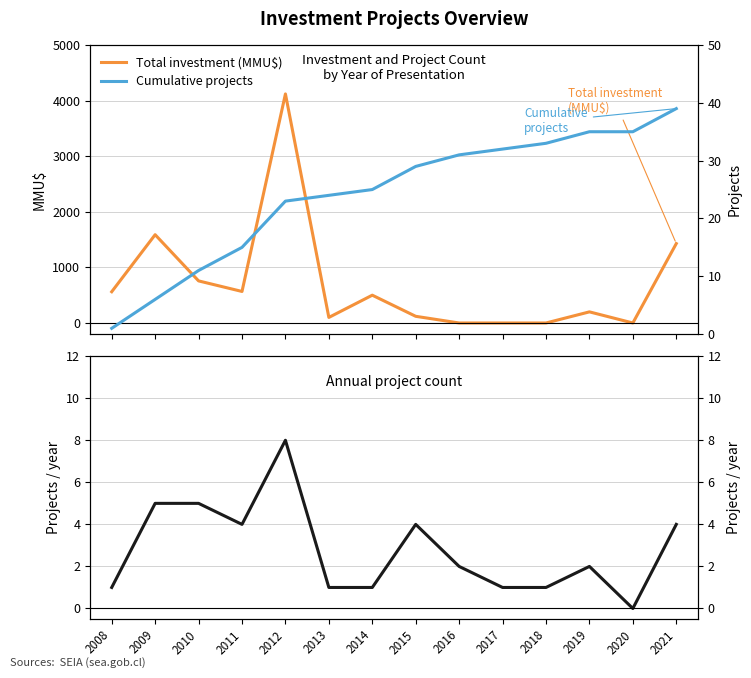

List the labels in order of Cumulative projects value, largest first.

2021, 2019, 2020, 2018, 2017, 2016, 2015, 2014, 2013, 2012, 2011, 2010, 2009, 2008